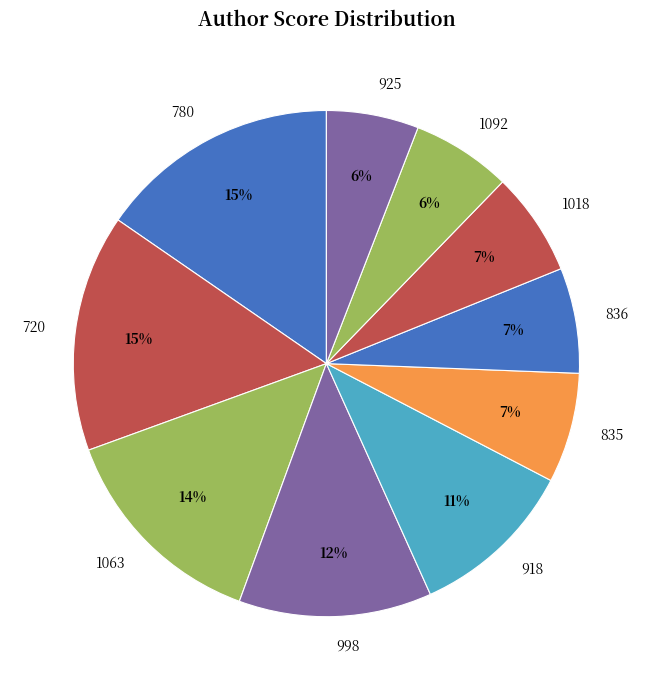

To the nearest percent, what percentage of the pie is 918?

11%